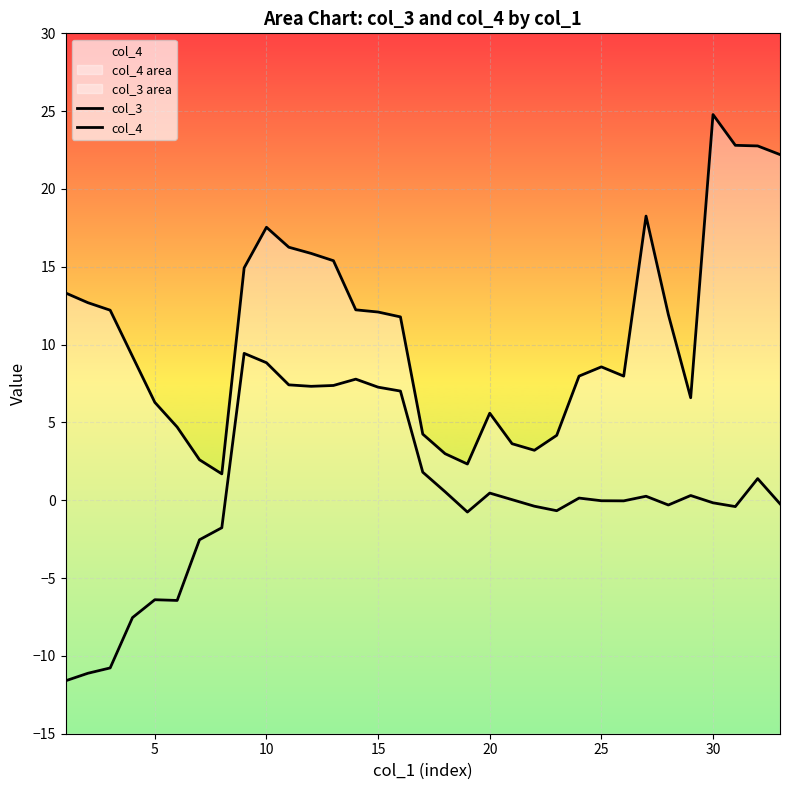

True or false: col_4 and col_3 cross at least once.

False